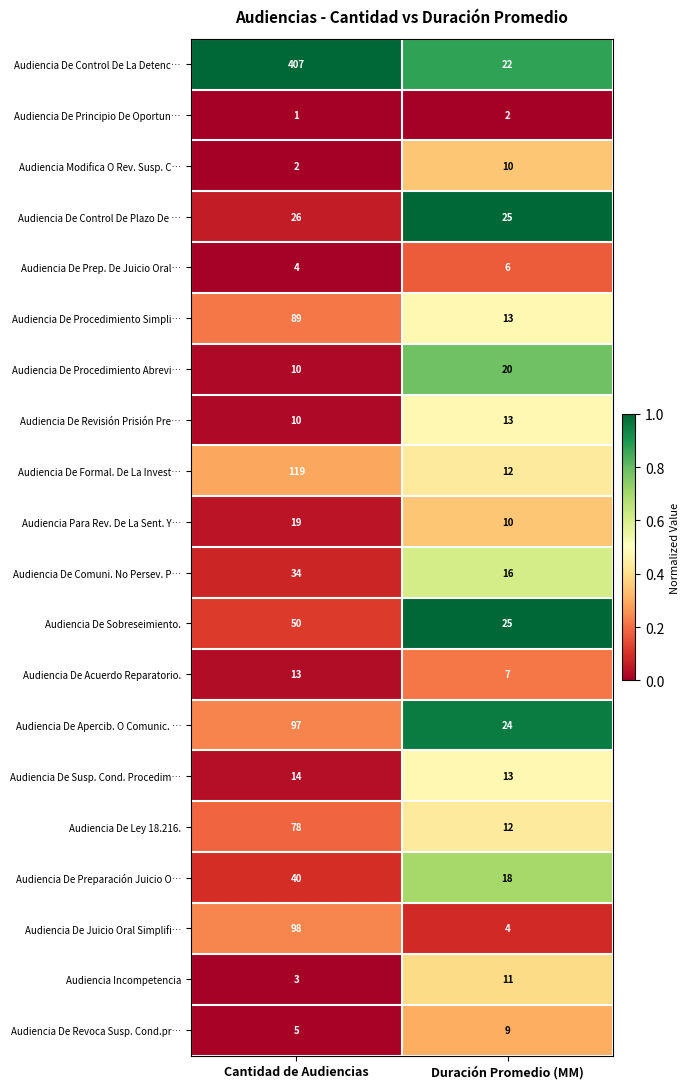

Which series changed the most between Cantidad de Audiencias and Duración Promedio (MM)?

Audiencia De Control De La Detenc…